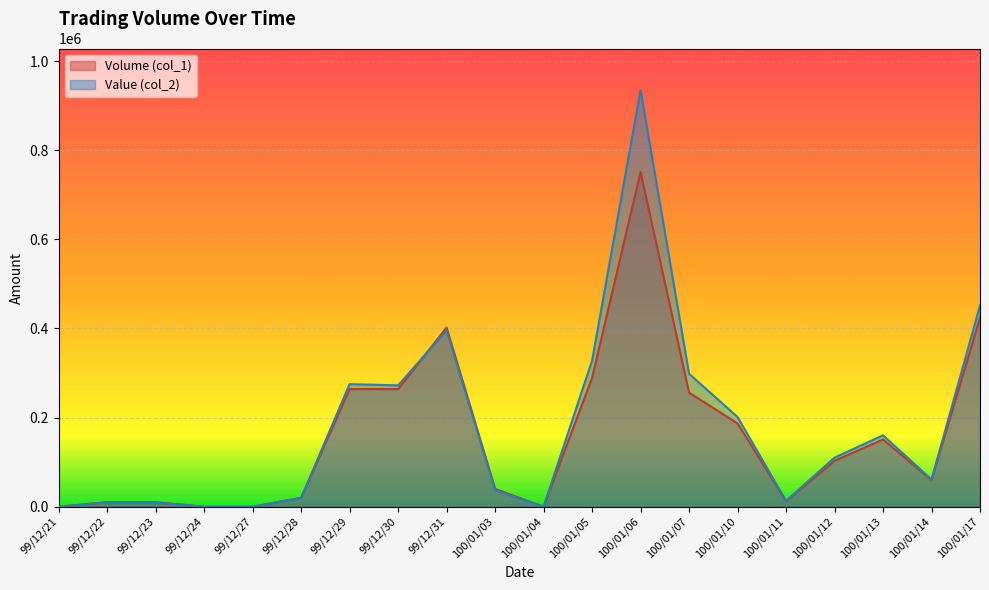

What is the label of the 19th point from the right?

99/12/22